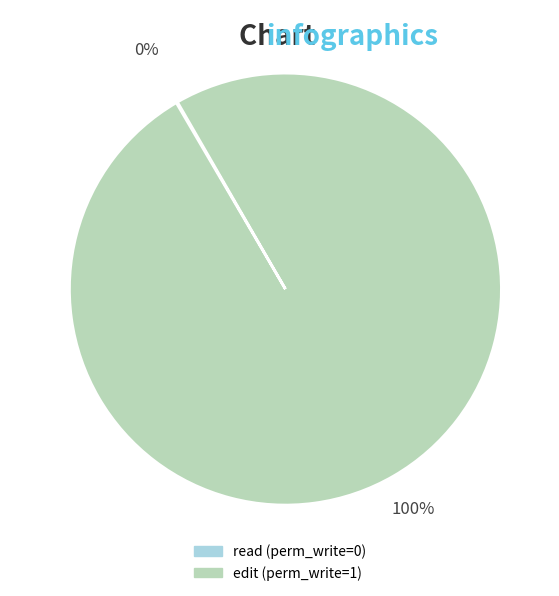

Which category has the biggest portion of the pie?

edit